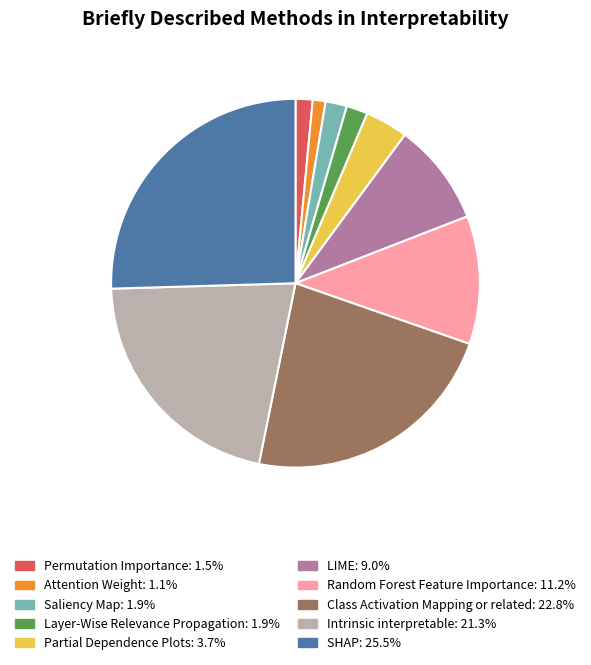

Which has a higher value, Permutation Importance or LIME?

LIME